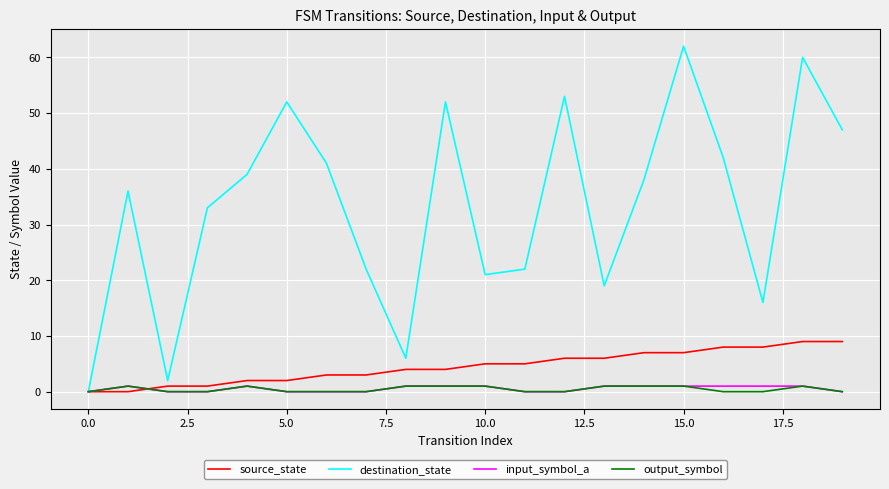

Which series has the largest range (max minus min)?

destination_state